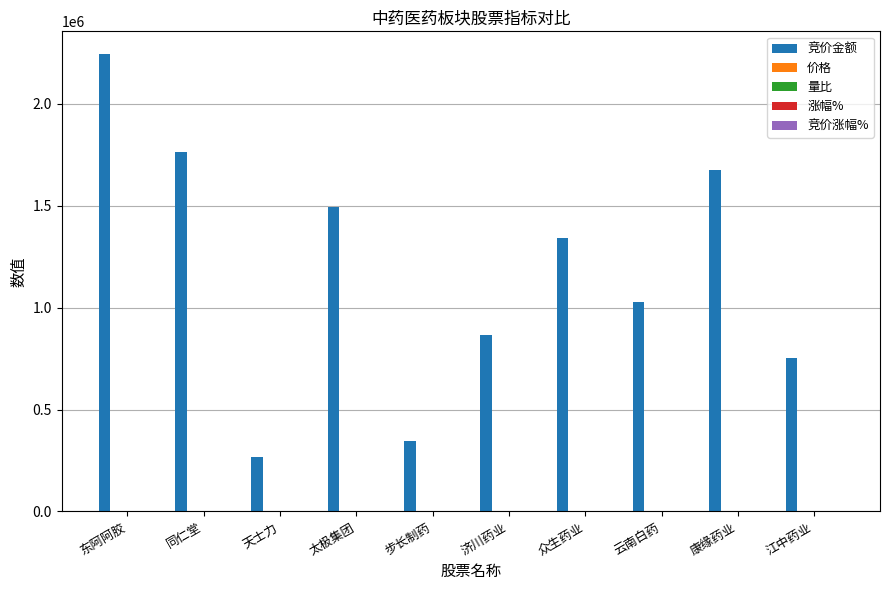

Which series changed the most between 步长制药 and 江中药业?

竞价金额